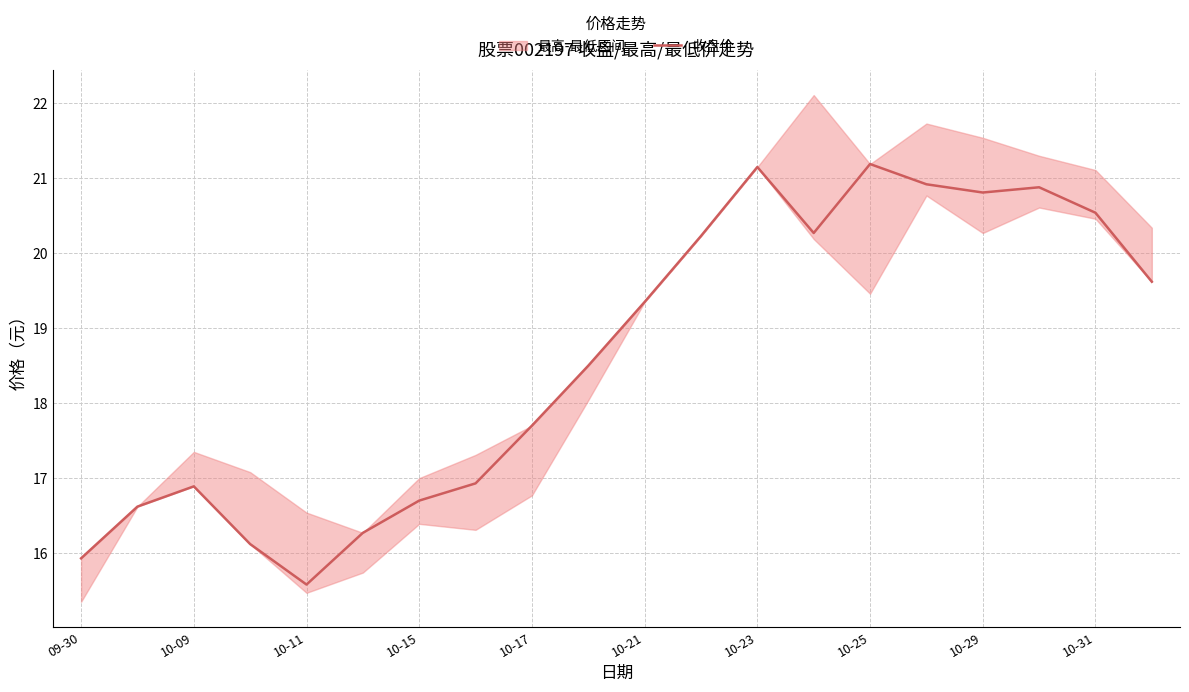

How many points are higher than both their immediate neighbors (excluding endpoints)?

4